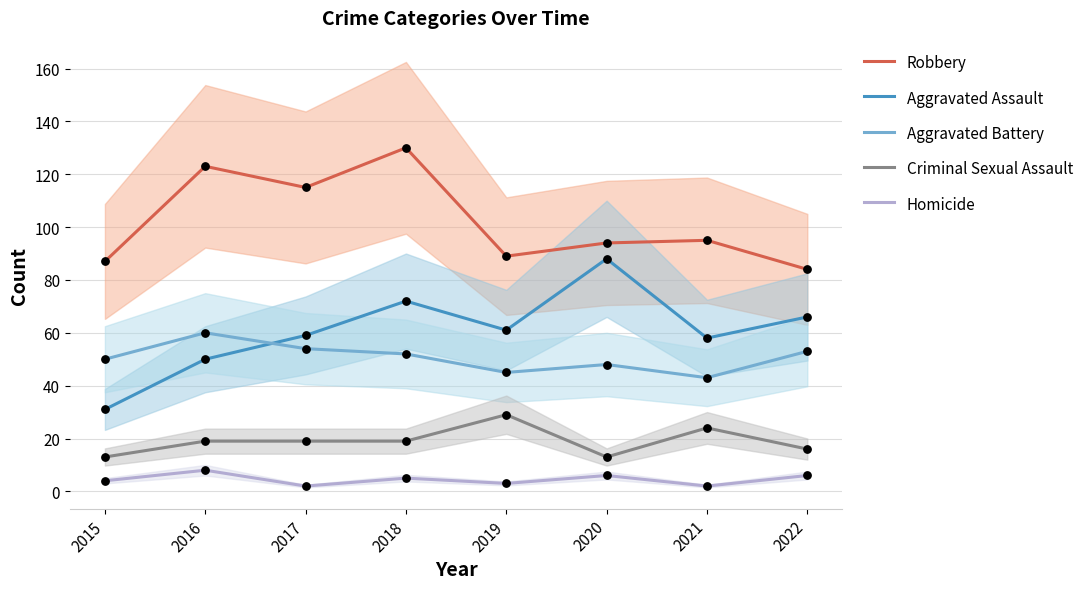

At how many categories does at least one series exceed 79?

8